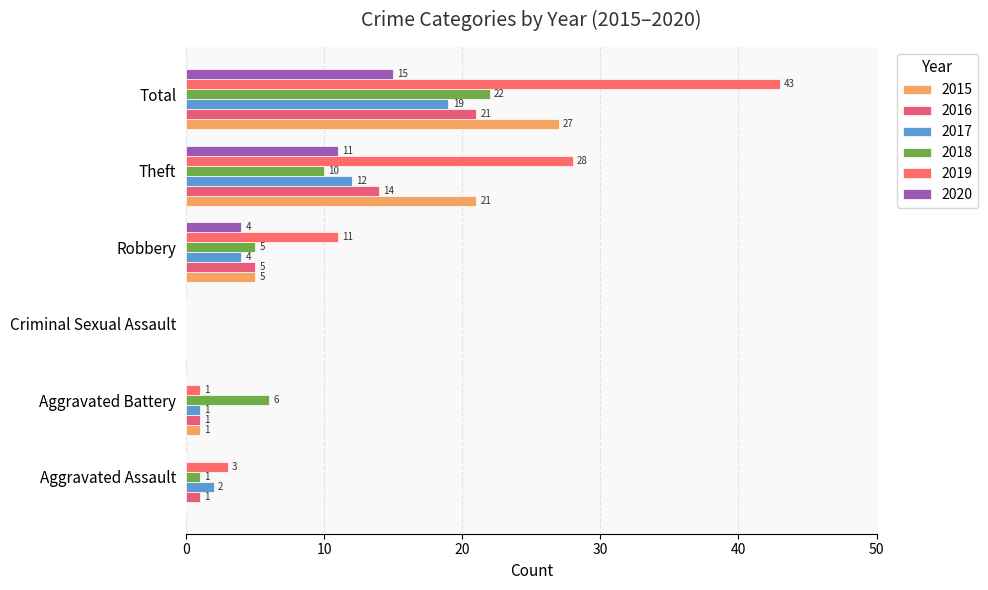

Reading left to right, what are all the values shown in this chart?

2015: Aggravated Assault=0	Aggravated Battery=1	Criminal Sexual Assault=0	Robbery=5	Theft=21	Total=27
2016: Aggravated Assault=1	Aggravated Battery=1	Criminal Sexual Assault=0	Robbery=5	Theft=14	Total=21
2017: Aggravated Assault=2	Aggravated Battery=1	Criminal Sexual Assault=0	Robbery=4	Theft=12	Total=19
2018: Aggravated Assault=1	Aggravated Battery=6	Criminal Sexual Assault=0	Robbery=5	Theft=10	Total=22
2019: Aggravated Assault=3	Aggravated Battery=1	Criminal Sexual Assault=0	Robbery=11	Theft=28	Total=43
2020: Aggravated Assault=0	Aggravated Battery=0	Criminal Sexual Assault=0	Robbery=4	Theft=11	Total=15